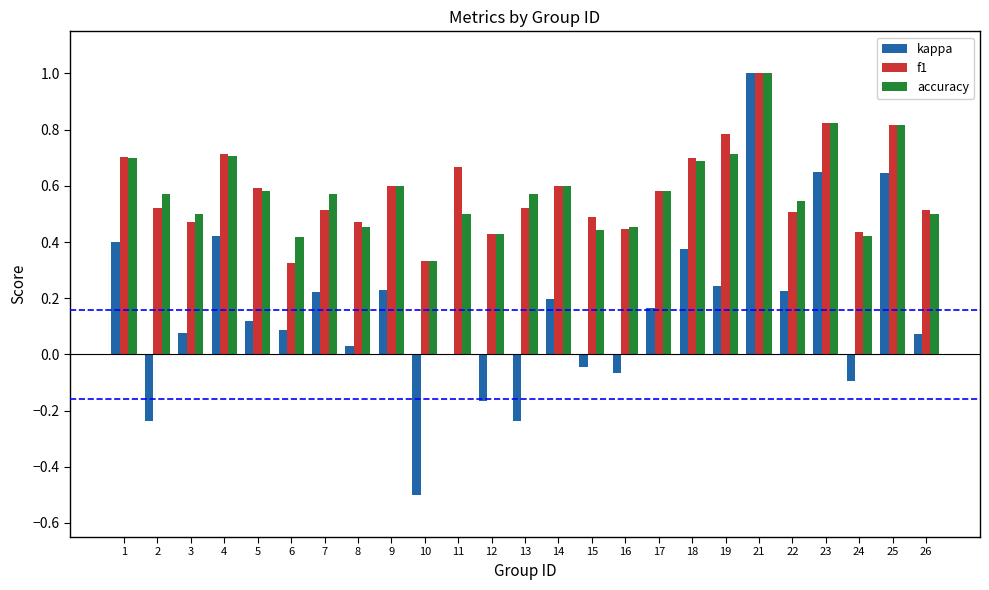

What is the sum of the f1 values at 25 and 10?

1.1